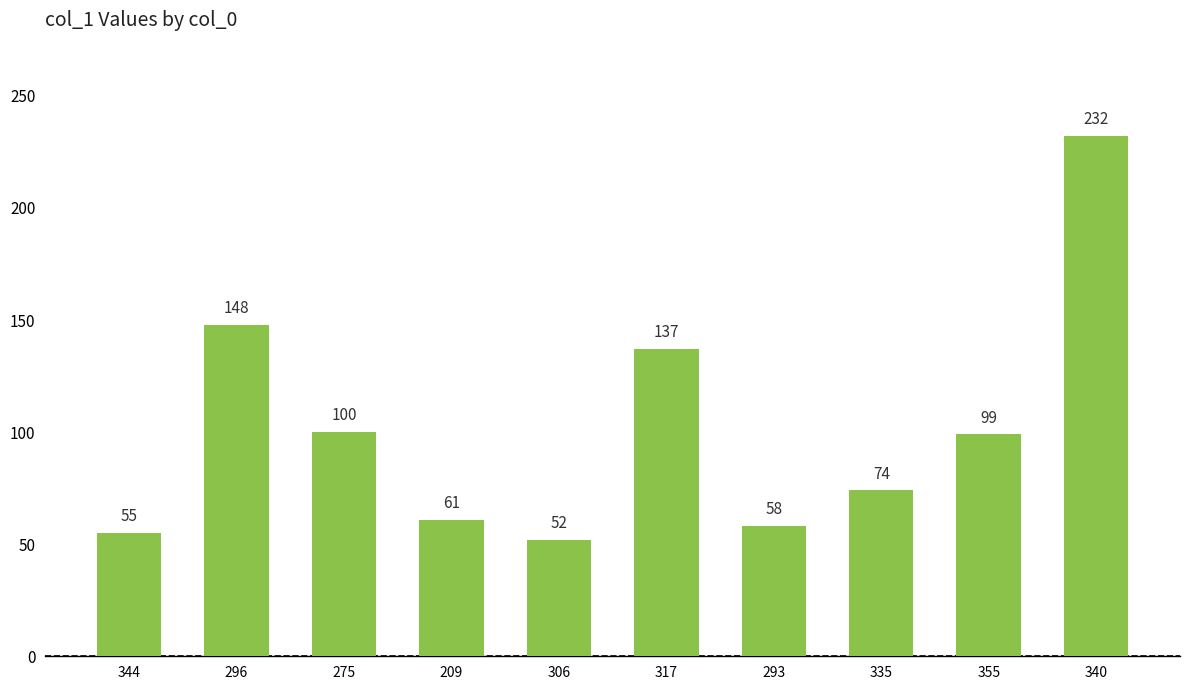

How many series are shown in this chart?

1